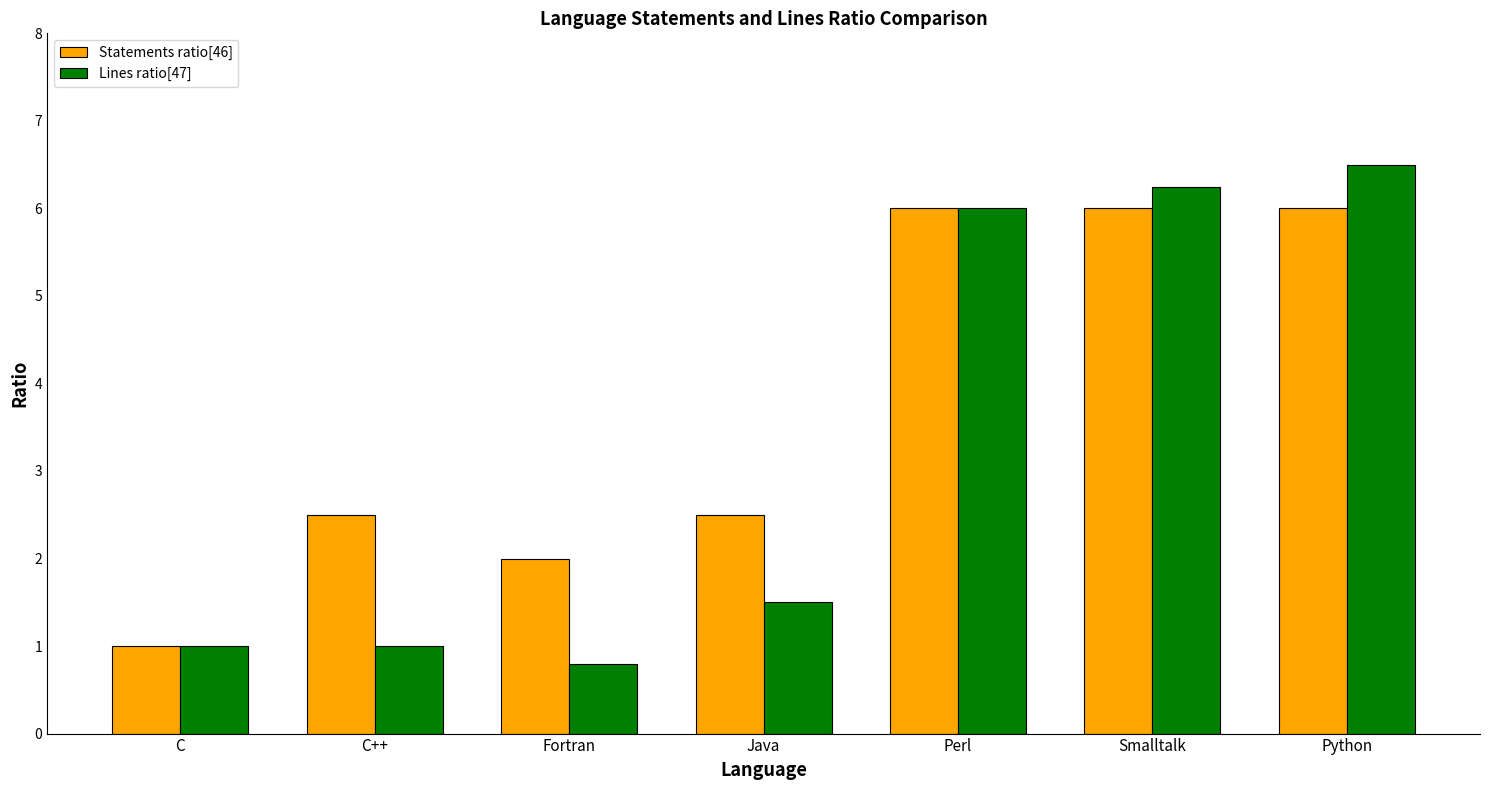

Rank the series at Python from lowest to highest value.

Statements ratio[46], Lines ratio[47]